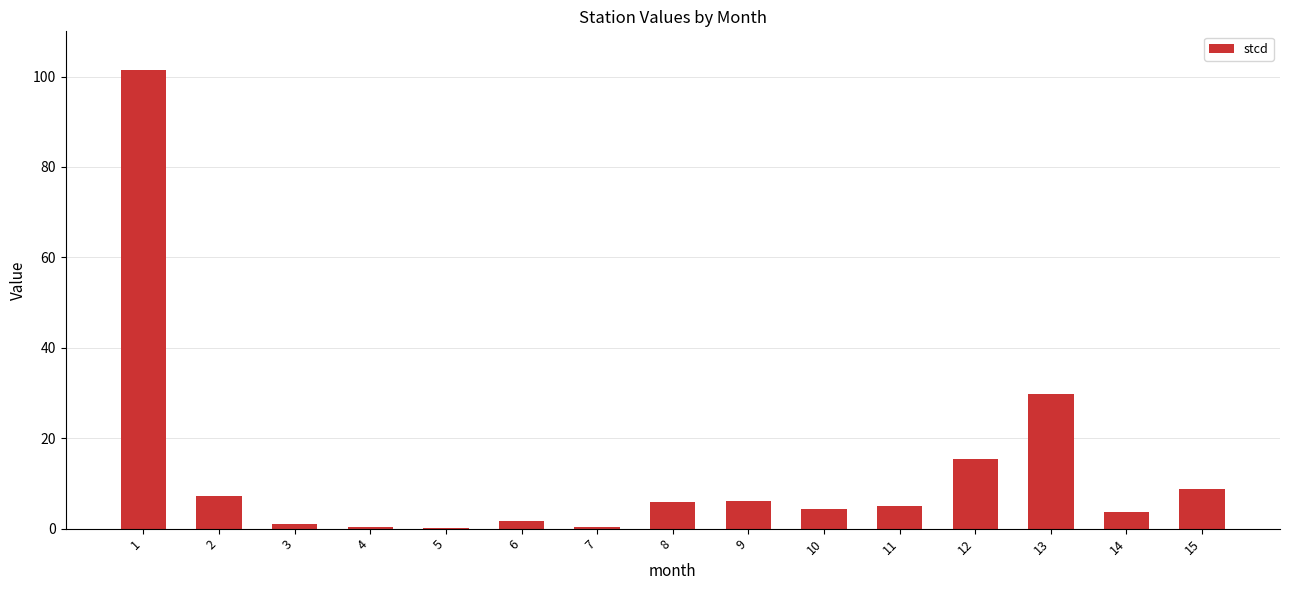

Which category has the highest value across all series?

1